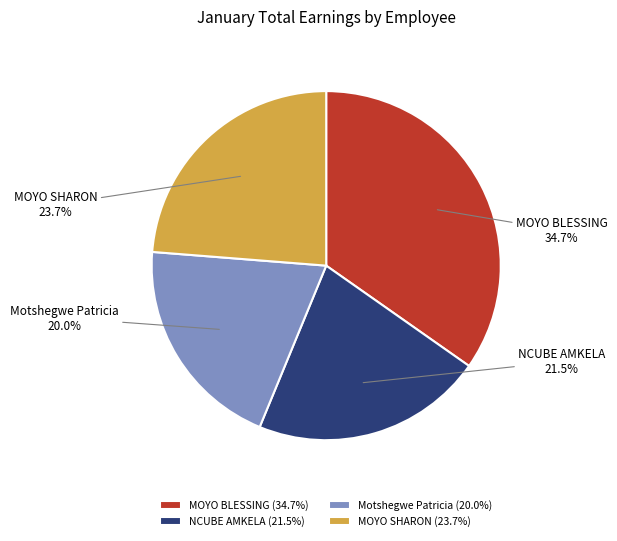

To the nearest percent, what is the combined percentage of MOYO SHARON and NCUBE AMKELA?

45%